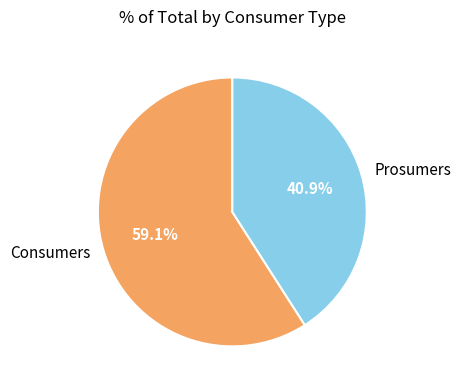

How many slices are in this pie chart?

2